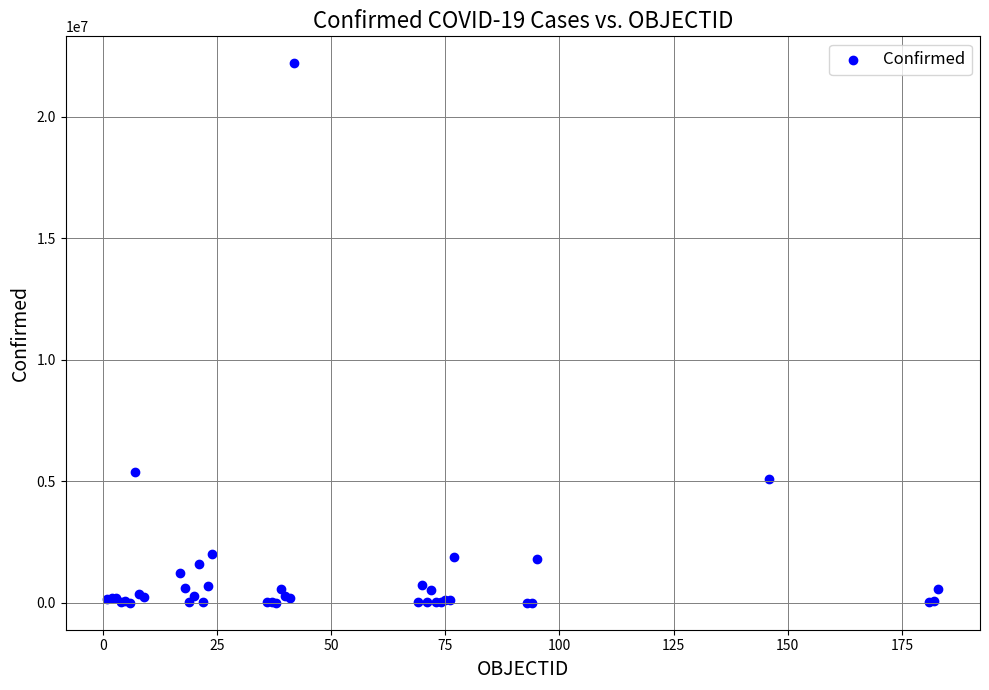

What Y value in the scatter plot is closest to 11103798?

5382290